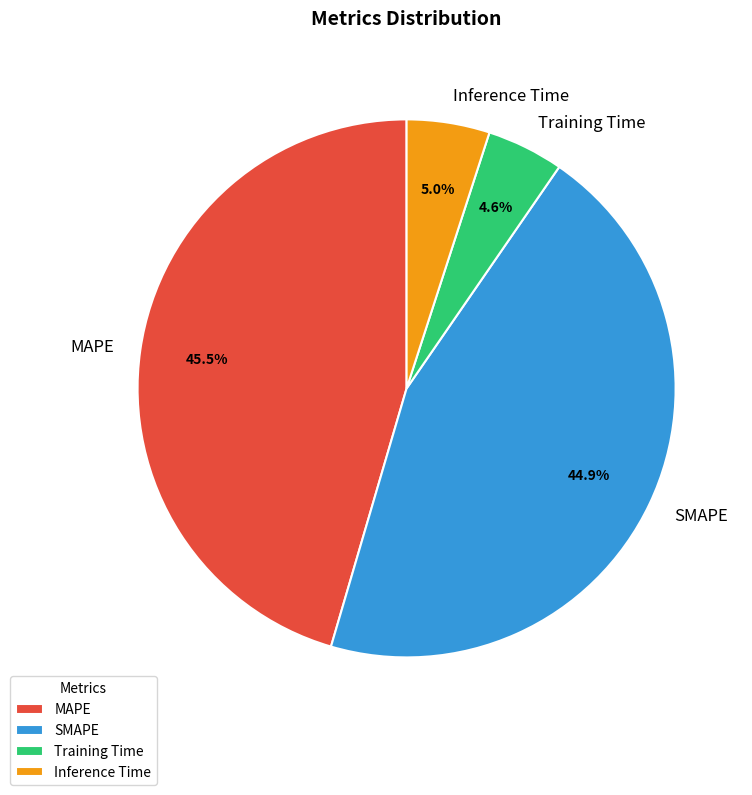

To the nearest percent, what is the difference between the largest and smallest slice percentages?

41%